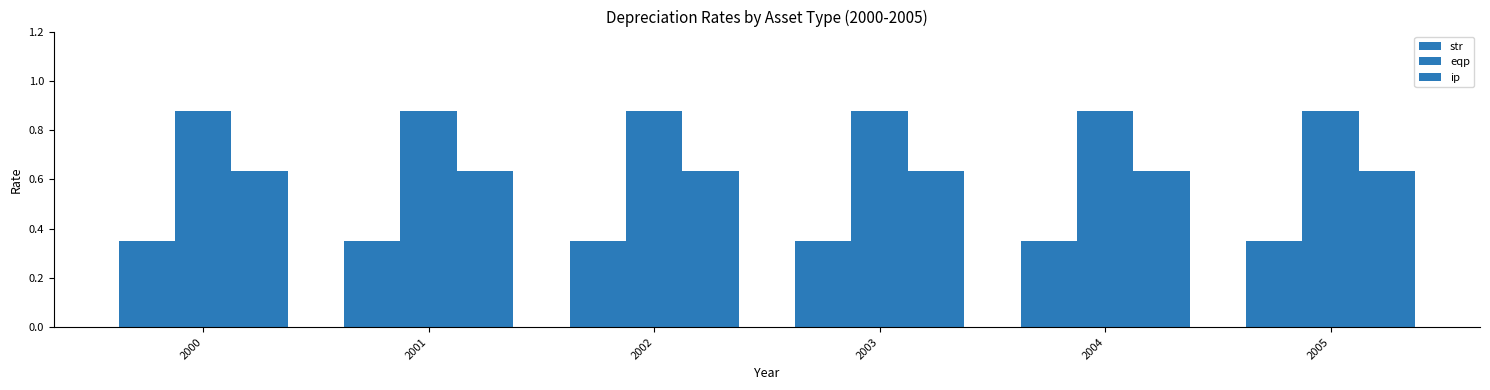

The eqp series shows 0.9 at 2002. True or false?

True